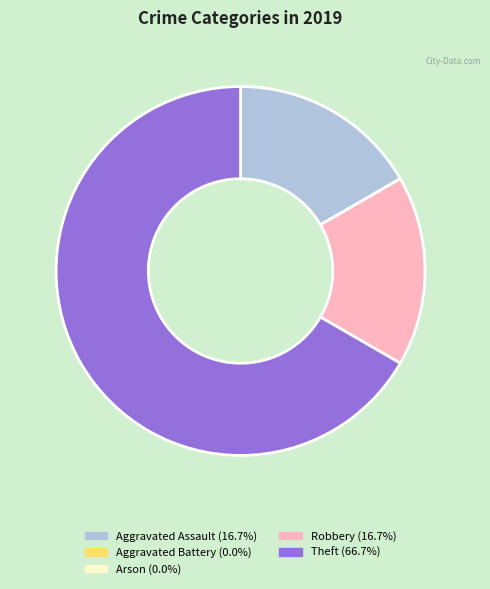

Is there a majority slice in this chart?

Yes